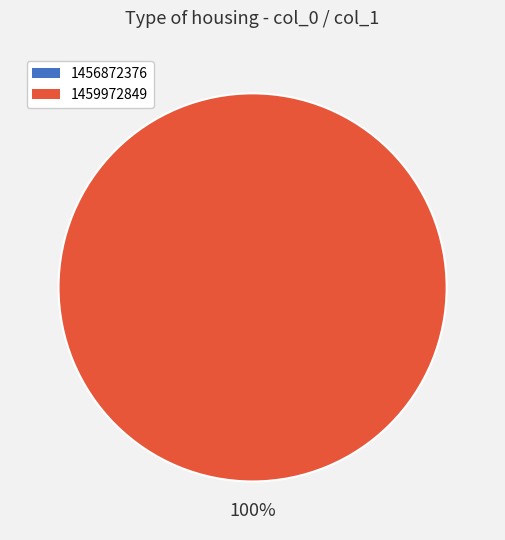

What is the change in value from 1456872376 to 1459972849?

+1